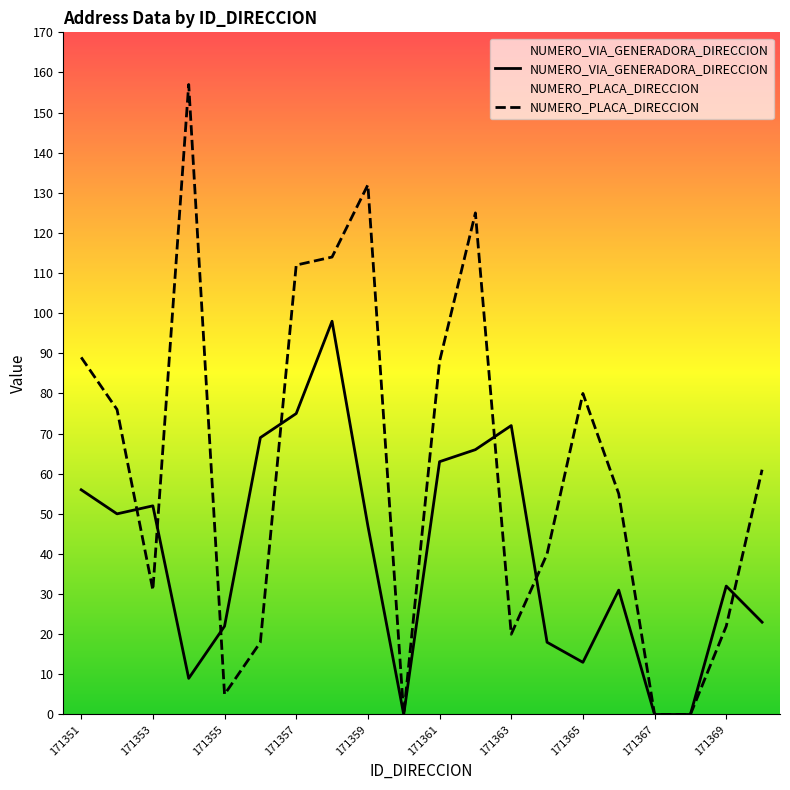

What is the sum of the NUMERO_VIA_GENERADORA_DIRECCION values at 171365 and 171366?

44